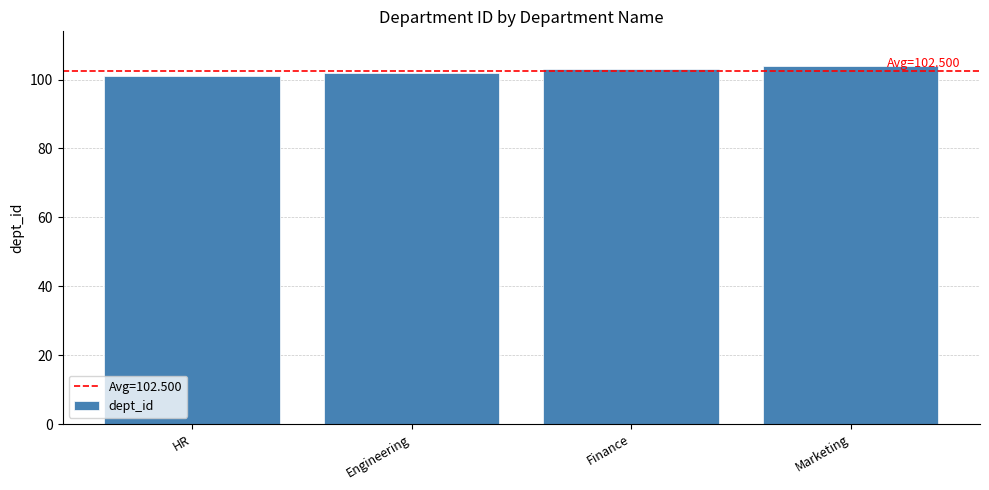

Read the value at Finance.

103